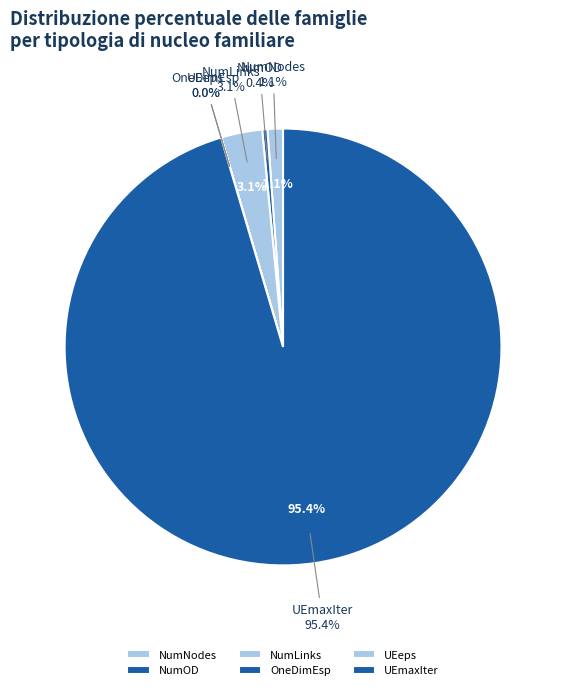

Is it true that UEeps is 0% of the pie?

True